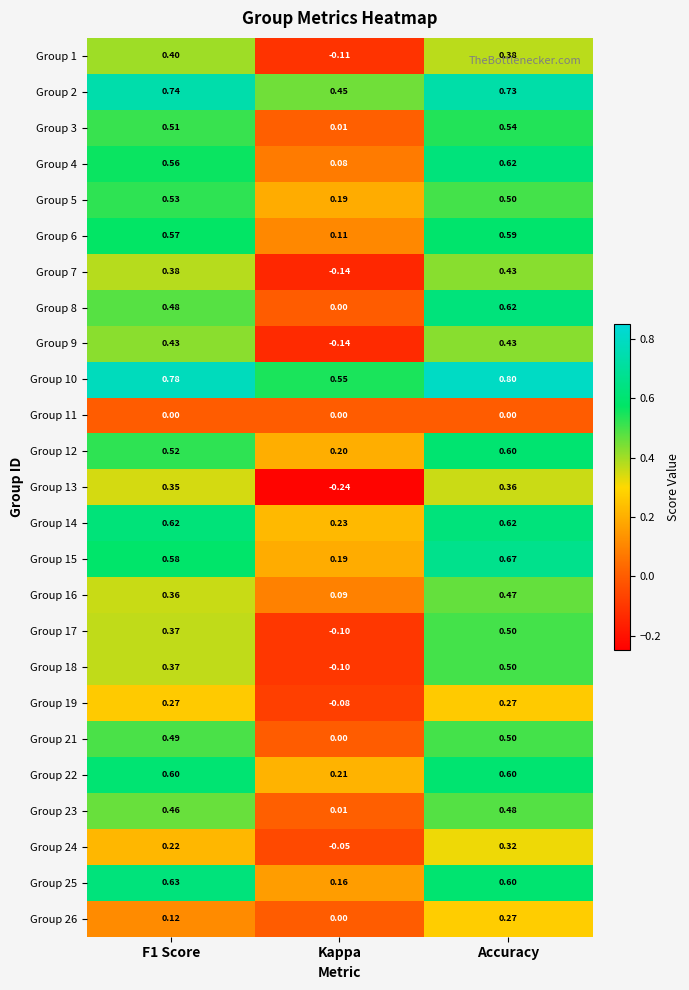

How many values in Group 19 are below zero?

1